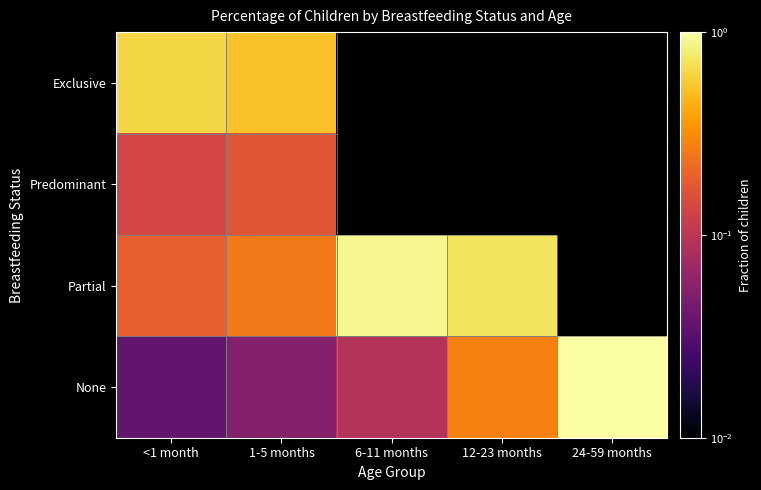

The None series shows 0.1 at 6-11 months. True or false?

True